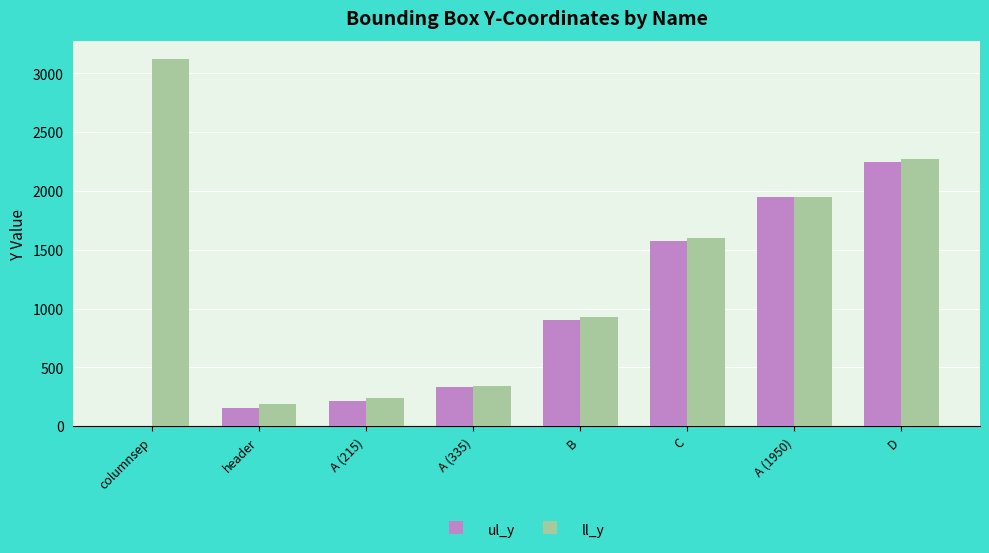

What is the approximate value of ll_y at B, to the nearest 50?

950